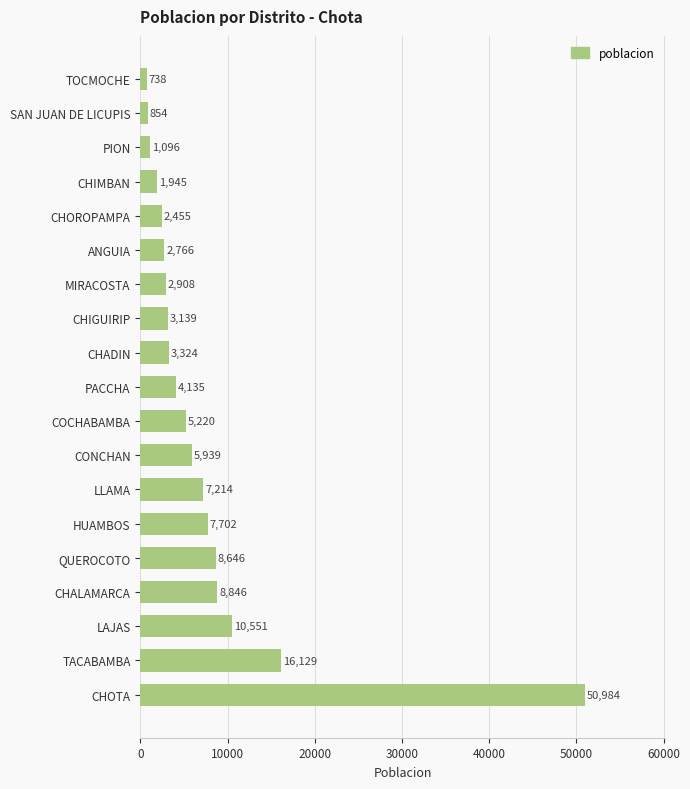

What is the change in value from LAJAS to PION?

-9455